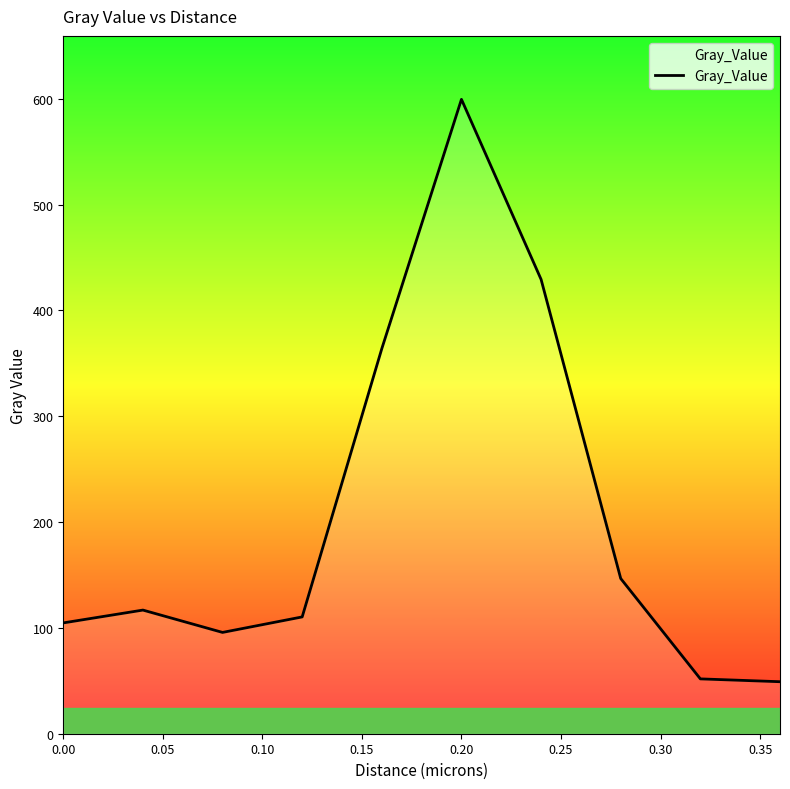

What is the greatest value displayed?

599.4